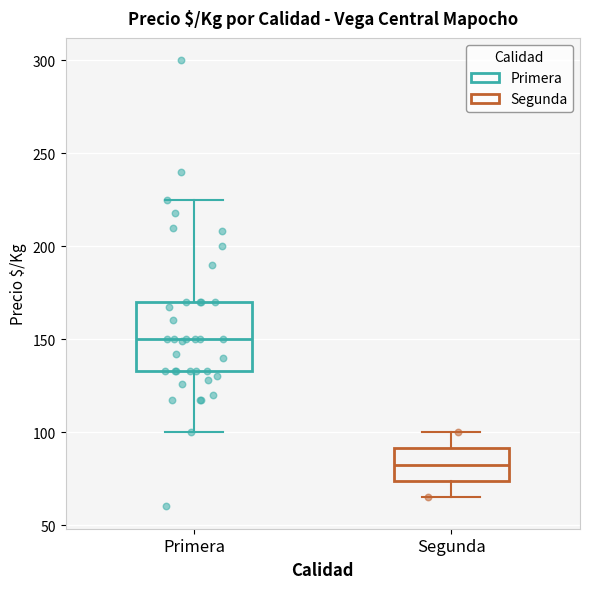

Reading left to right, transcribe this box plot: for each box, give where its median line is, the range the box spans, and where its two whiskers end, as read against the y-axis. The values are not printed on the chart, so give them approximately, as read against the axis.

Primera: median 150, box 135 to 170, whiskers 100 to 225
Segunda: median 85, box 75 to 90, whiskers 65 to 100